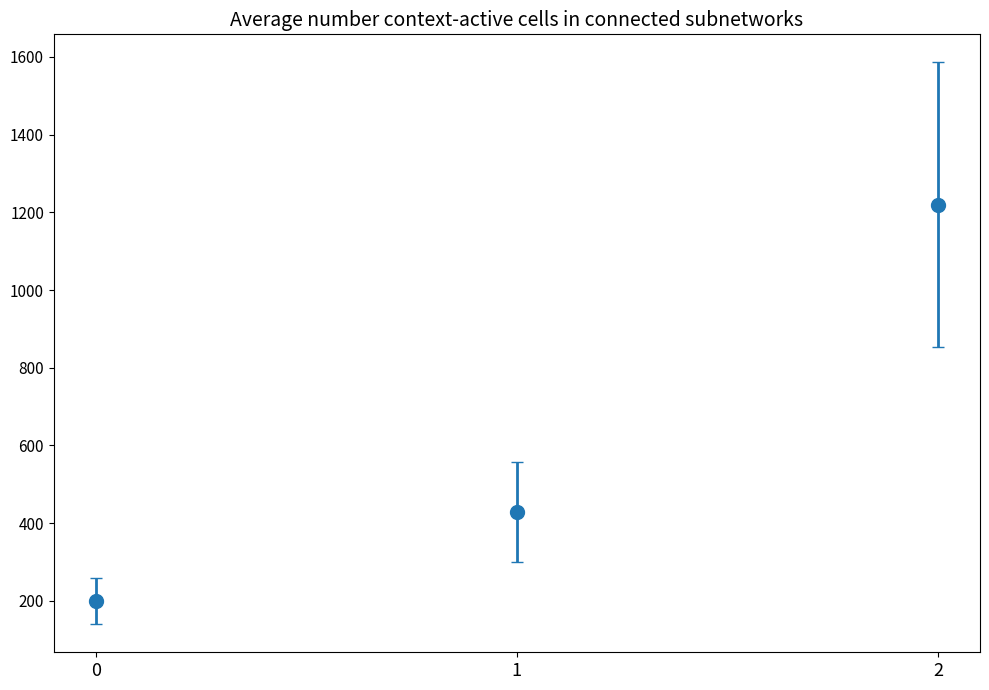

List the labels in order of value, largest first.

2, 1, 0